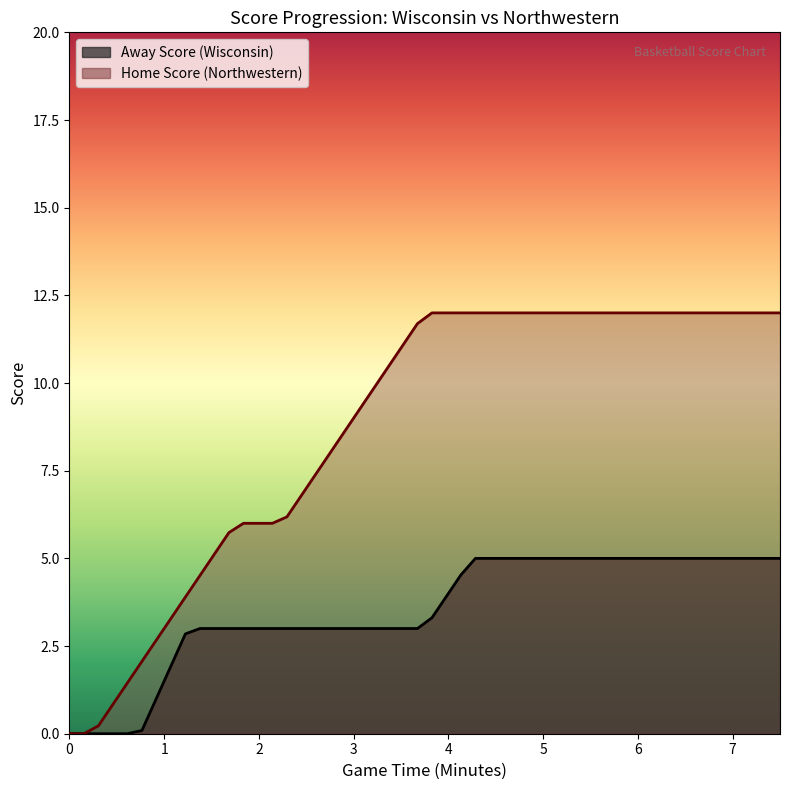

What is the highest value of the Home Score series?

12